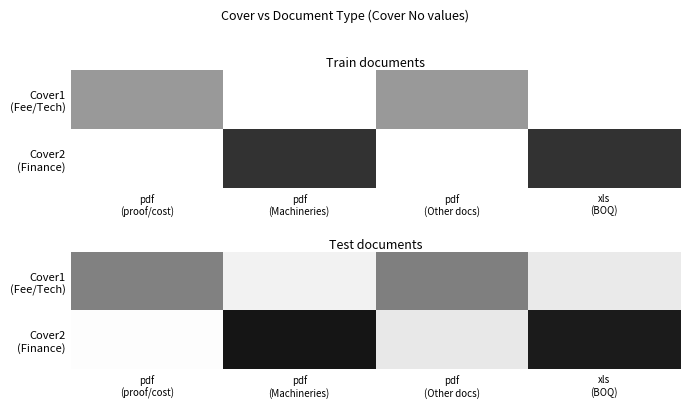

What is the spread (max minus min) of values at xls
(BOQ)?

2.2